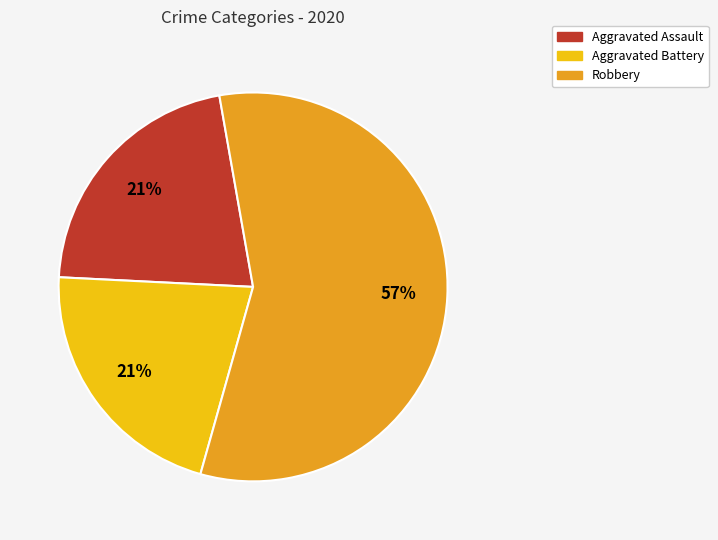

Is the sum of Aggravated Battery and Aggravated Assault greater than half?

No